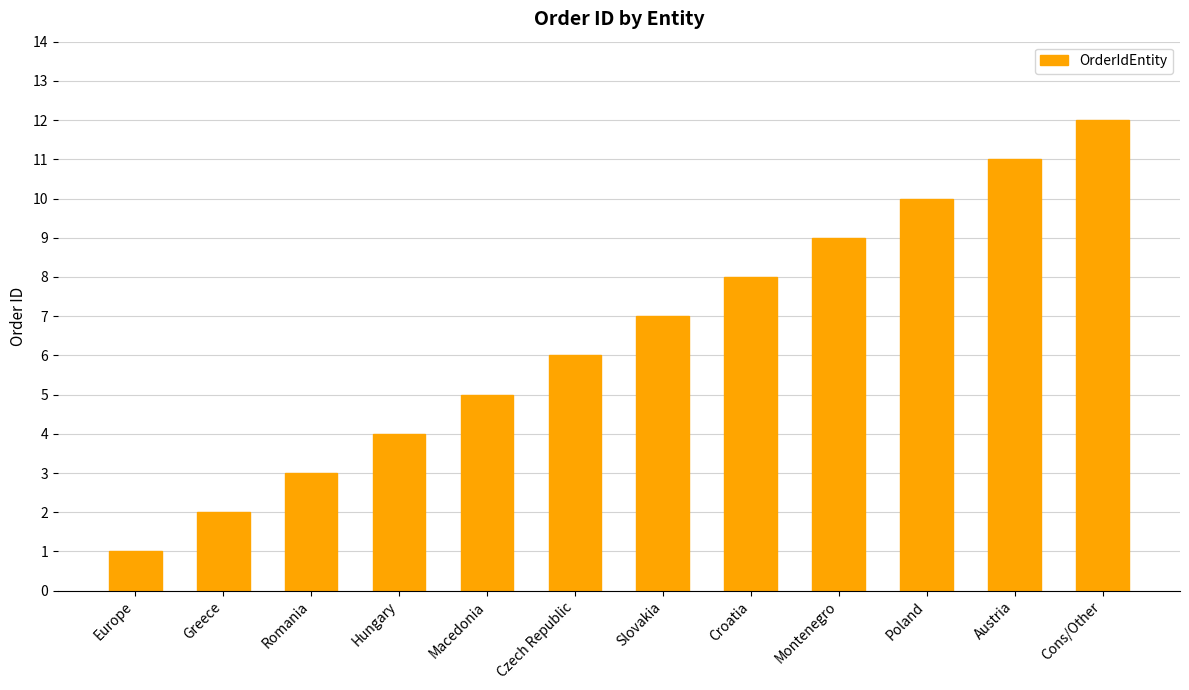

List the labels in order of value, largest first.

Cons/Other, Austria, Poland, Montenegro, Croatia, Slovakia, Czech Republic, Macedonia, Hungary, Romania, Greece, Europe